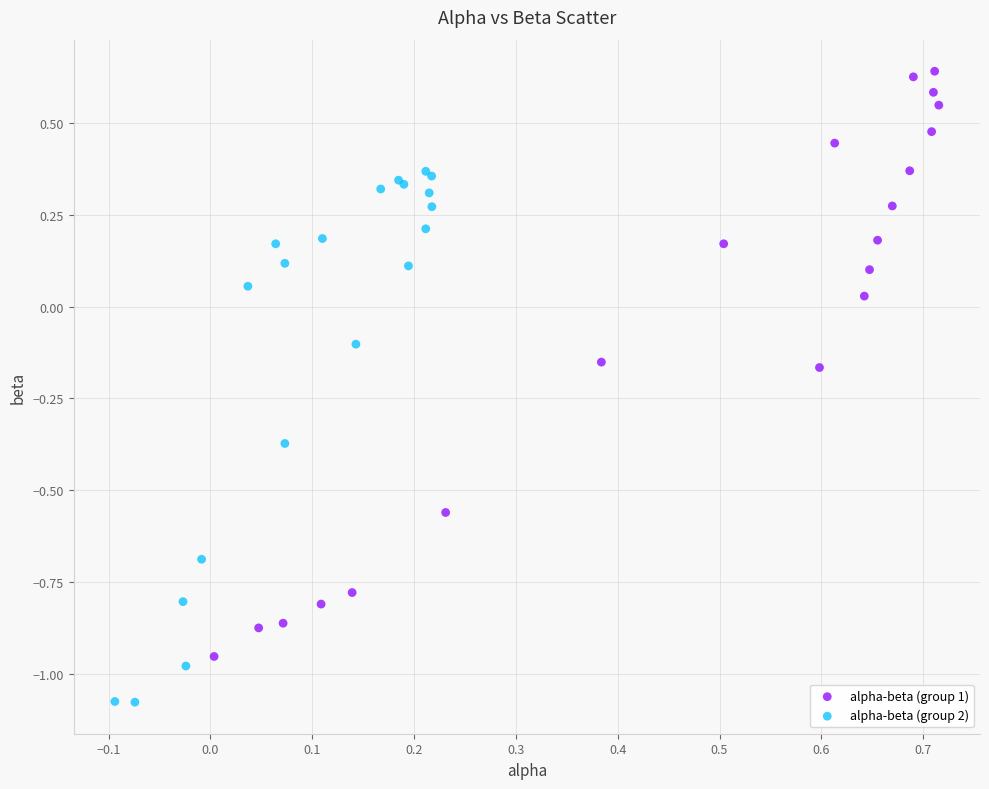

Which series reaches the minimum Y coordinate?

alpha-beta (group 2)